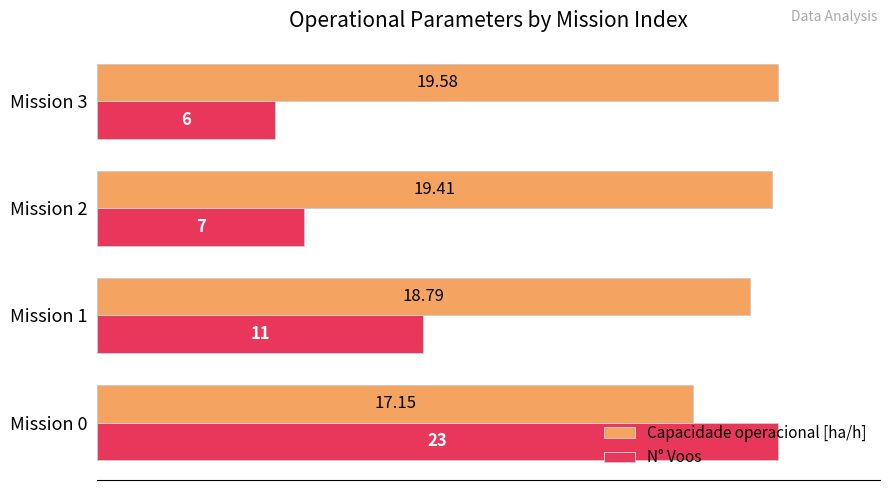

What are all the series names shown in the legend?

Capacidade operacional [ha/h], N° Voos